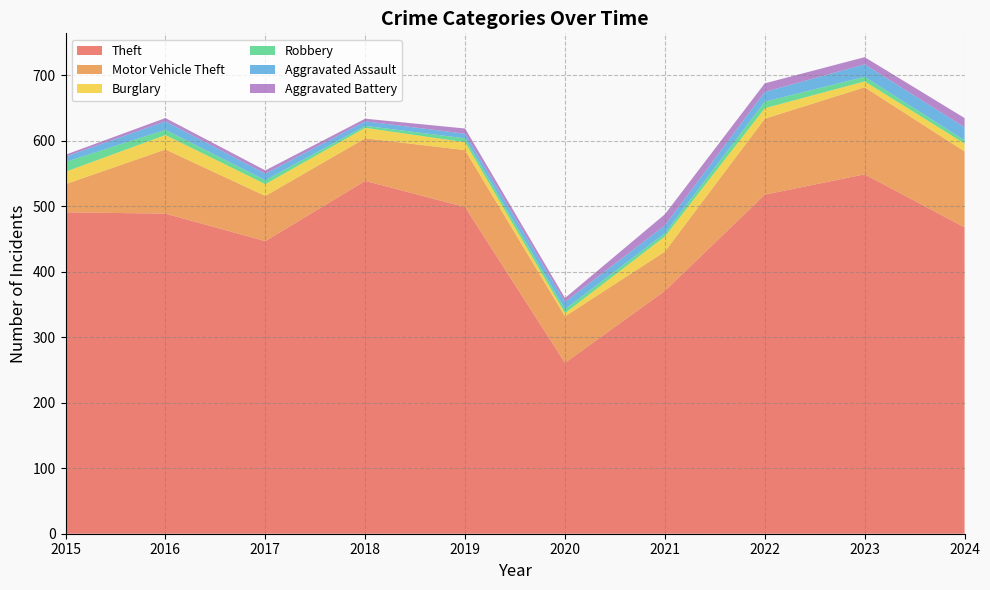

Reading left to right, extract all data points from this chart.

Theft: 2015=491	2016=489	2017=447	2018=539	2019=499	2020=261	2021=371	2022=518	2023=549	2024=468
Motor Vehicle Theft: 2015=43	2016=98	2017=69	2018=65	2019=87	2020=71	2021=60	2022=116	2023=133	2024=116
Burglary: 2015=19	2016=22	2017=18	2018=16	2019=12	2020=5	2021=23	2022=16	2023=9	2024=12
Robbery: 2015=15	2016=8	2017=6	2018=3	2019=6	2020=6	2021=5	2022=10	2023=7	2024=5
Aggravated Assault: 2015=8	2016=13	2017=10	2018=7	2019=7	2020=11	2021=12	2022=15	2023=19	2024=20
Aggravated Battery: 2015=3	2016=5	2017=5	2018=4	2019=8	2020=6	2021=17	2022=13	2023=11	2024=14